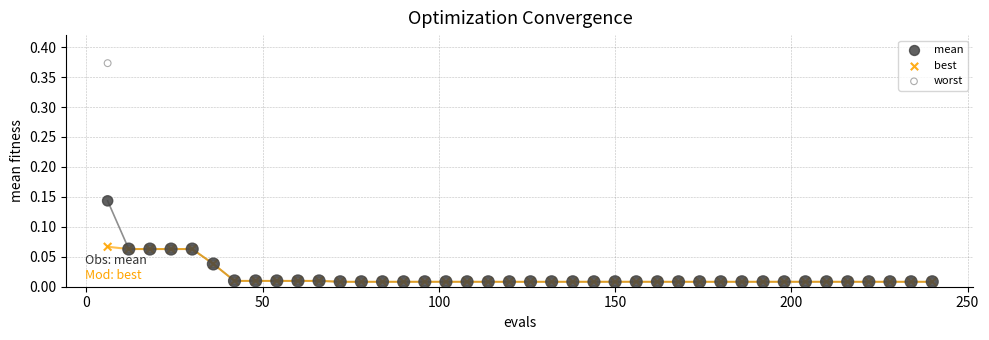

Which series contains the highest Y value?

worst